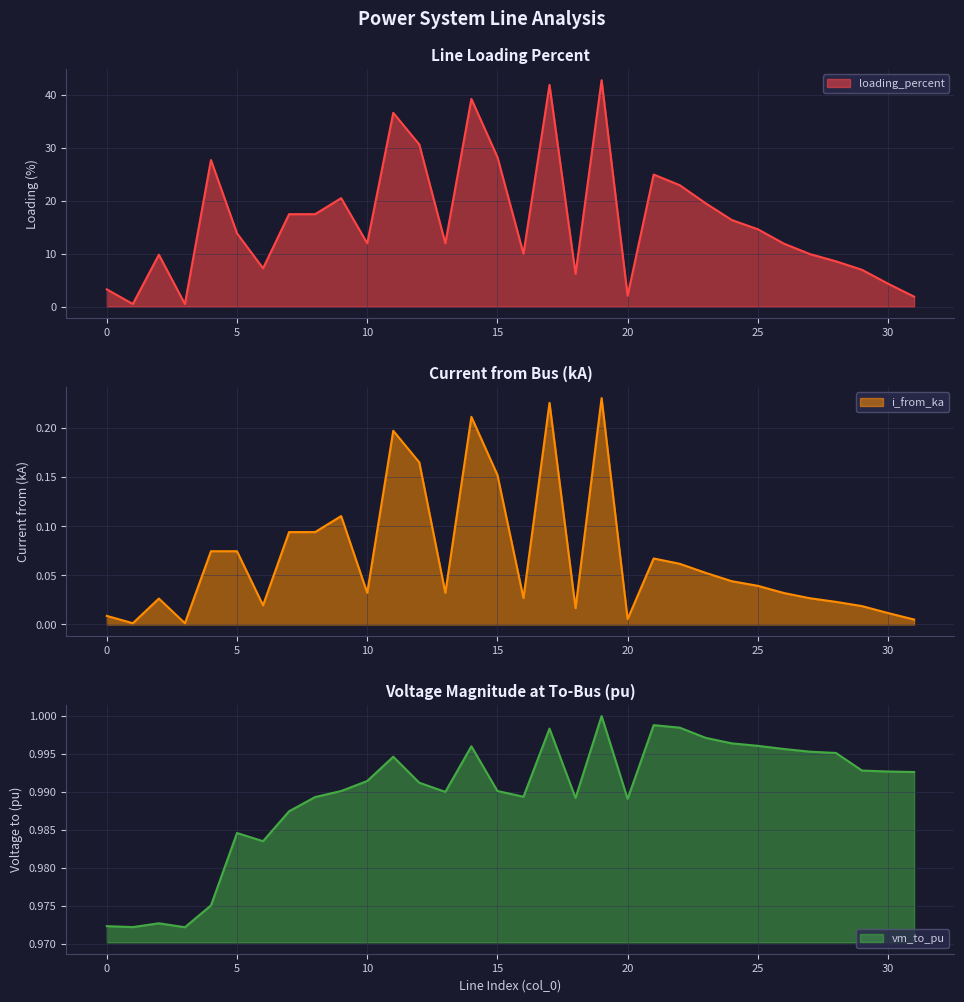

How many data points does each series have?

32